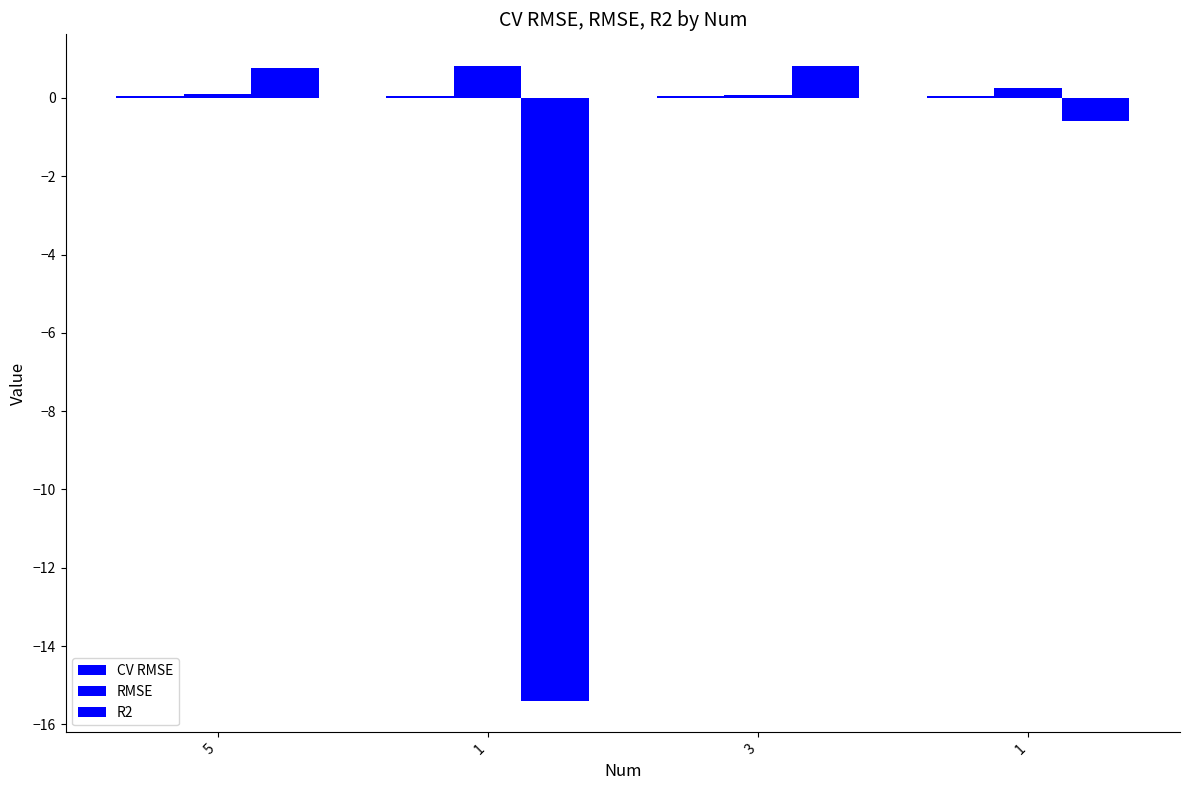

How many groups of bars are there?

4